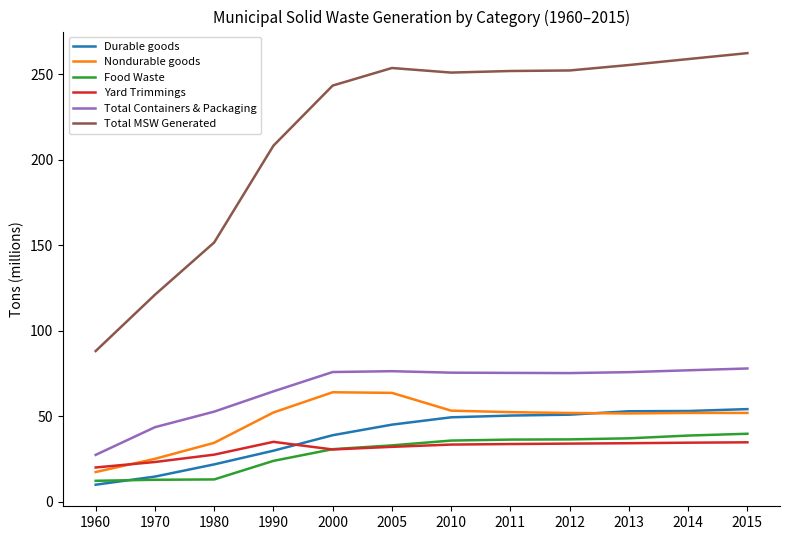

True or false: Yard Trimmings and Total MSW Generated intersect in this chart.

False